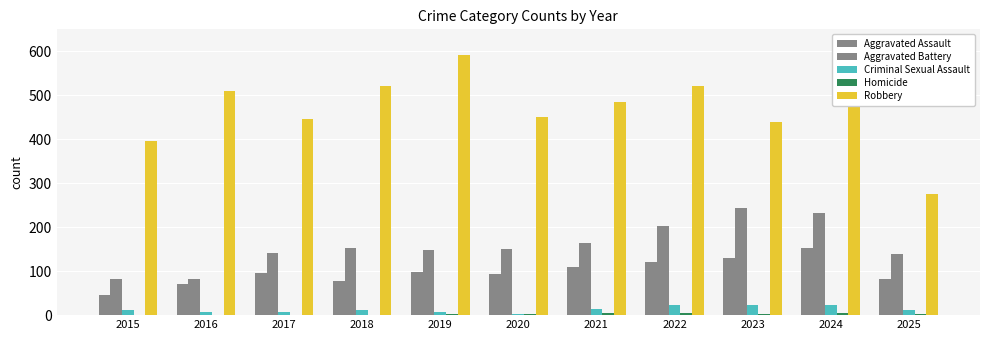

At which label does Criminal Sexual Assault first exceed 11?

2015